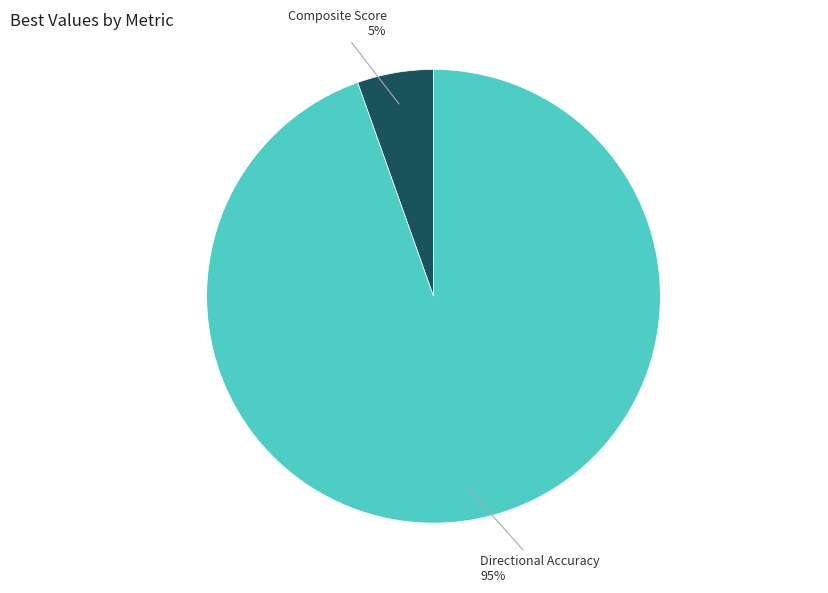

Is there any slice that represents more than half of the pie?

Yes